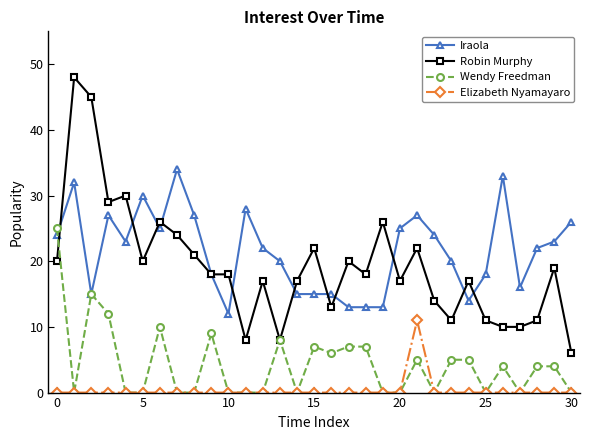

Reading left to right, extract all data points from this chart.

Iraola: 24	32	15	27	23	30	25	34	27	18	12	28	22	20	15	15	15	13	13	13	25	27	24	20	14	18	33	16	22	23	26
Robin Murphy: 20	48	45	29	30	20	26	24	21	18	18	8	17	8	17	22	13	20	18	26	17	22	14	11	17	11	10	10	11	19	6
Wendy Freedman: 25	0	15	12	0	0	10	0	0	9	0	0	0	8	0	7	6	7	7	0	0	5	0	5	5	0	4	0	4	4	0
Elizabeth Nyamayaro: 0	0	0	0	0	0	0	0	0	0	0	0	0	0	0	0	0	0	0	0	0	11	0	0	0	0	0	0	0	0	0